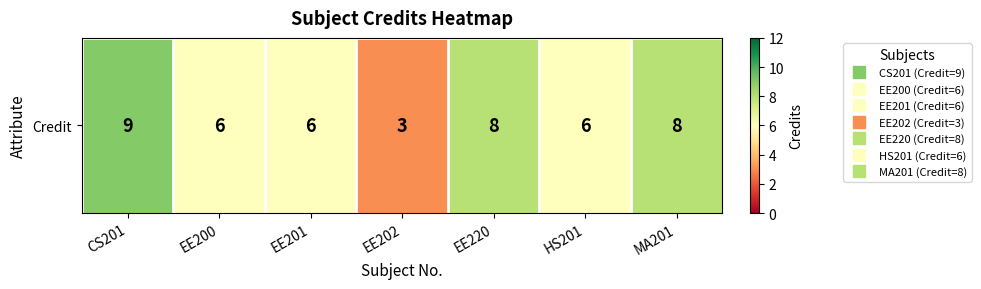

Reading left to right, list all the values displayed in this chart.

CS201=9	EE200=6	EE201=6	EE202=3	EE220=8	HS201=6	MA201=8